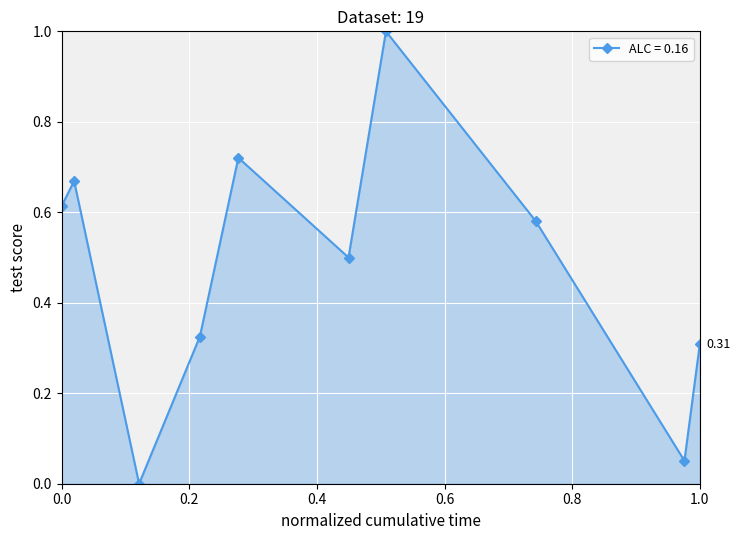

What is the average value?

0.5